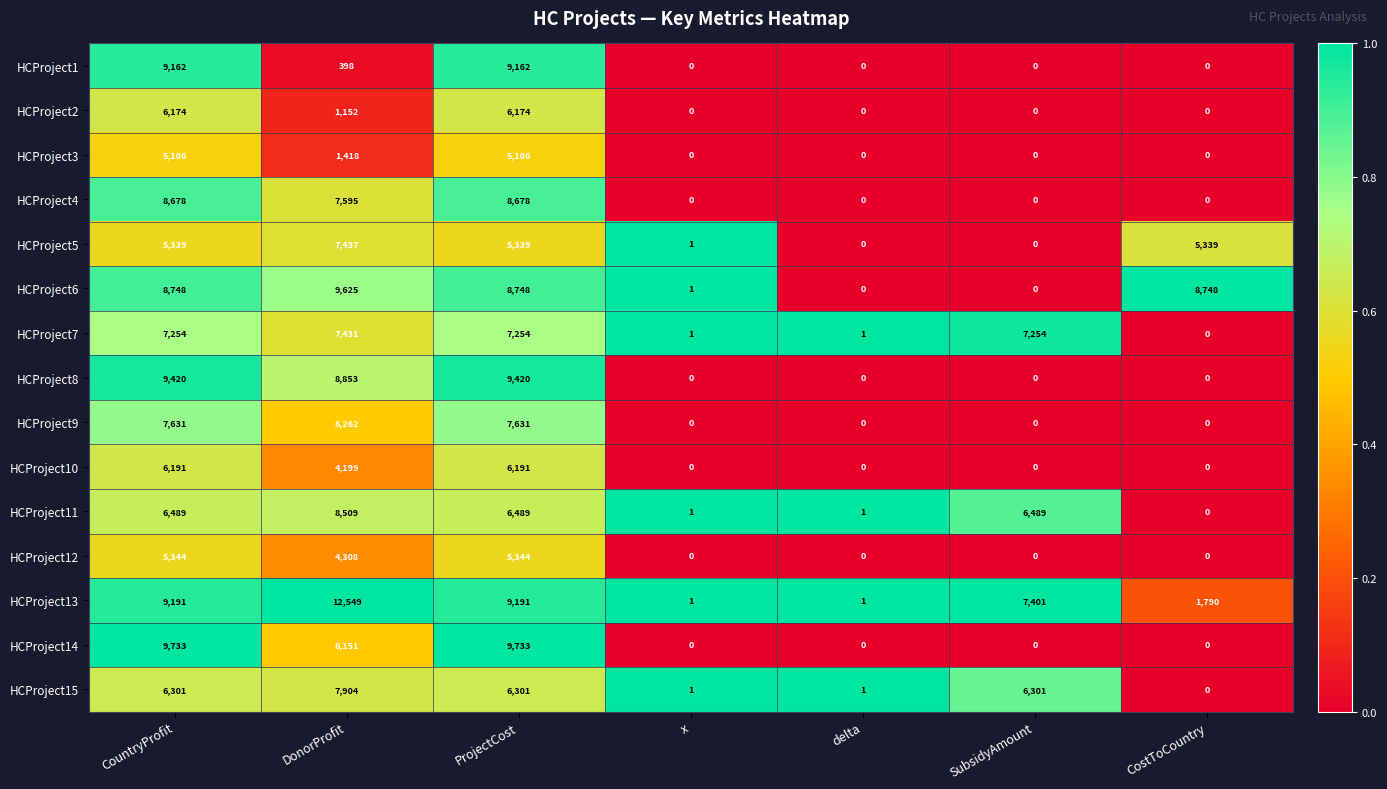

How many series are shown in this chart?

15